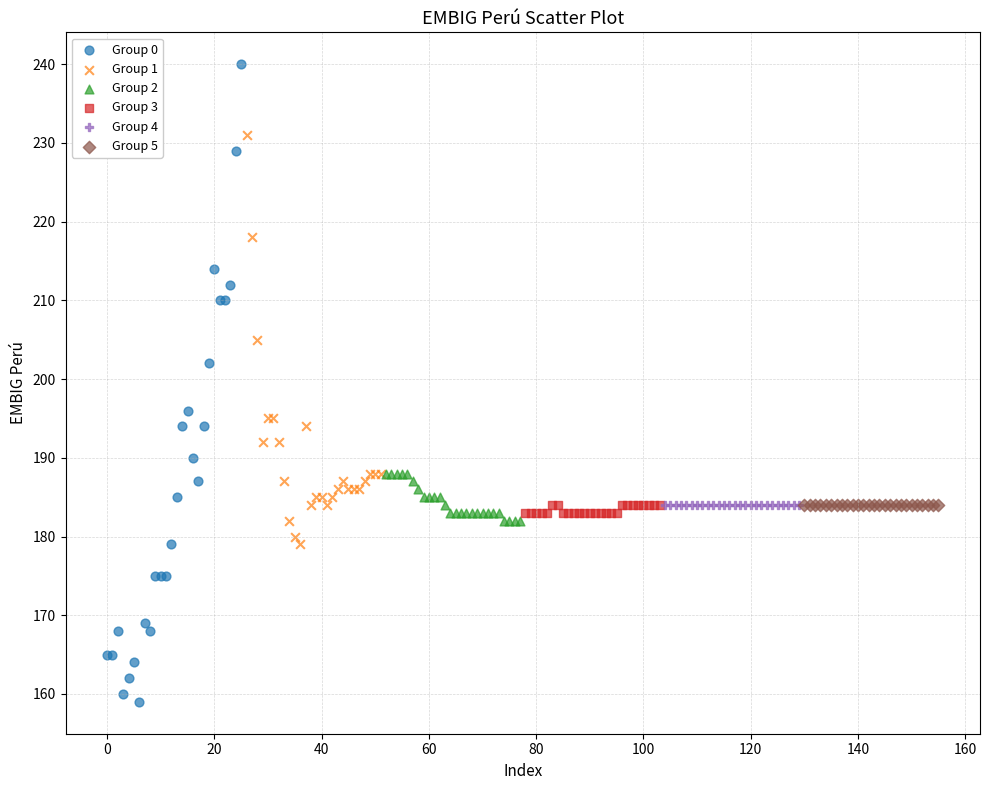

Which series contains the lowest Y value?

Group 0